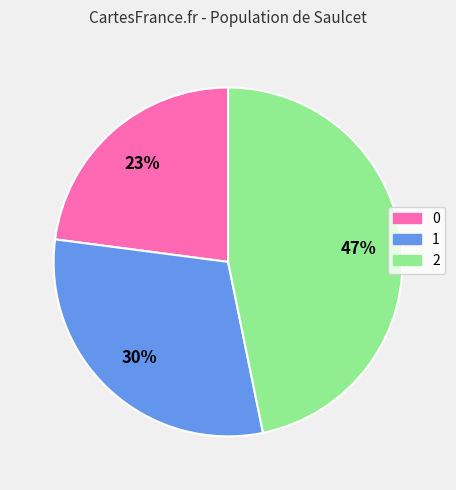

Approximately how many times larger is the value at 1 compared to 0?

1.3